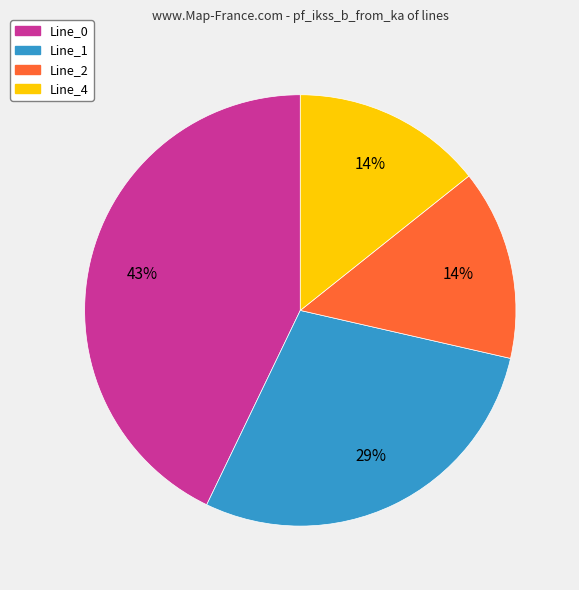

How many slices are in this pie chart?

4